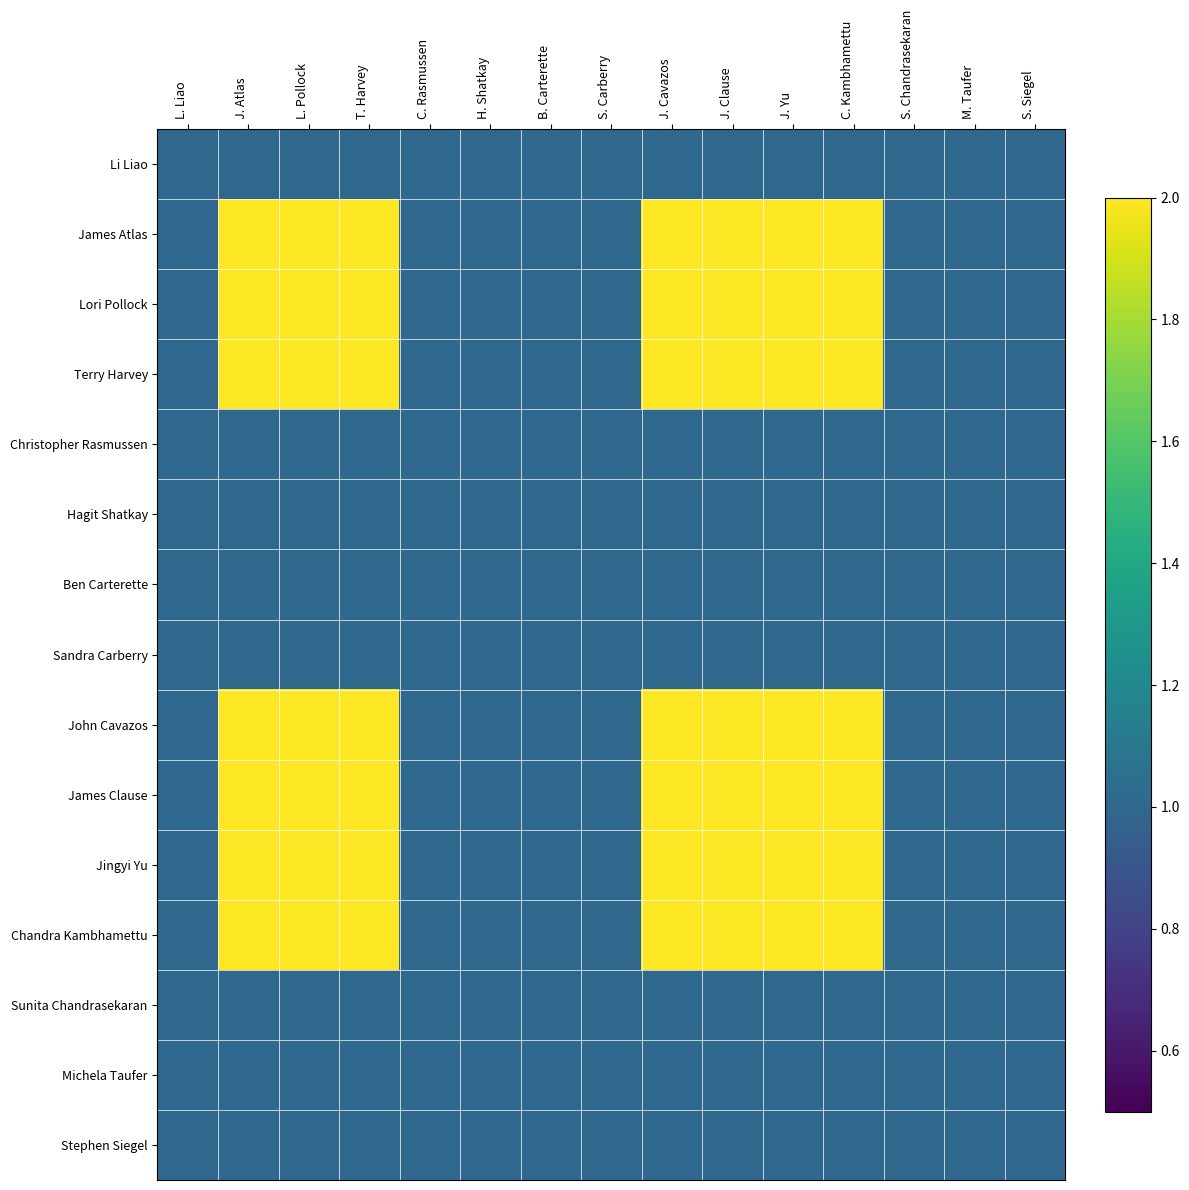

Count the number of categories in the chart.

15